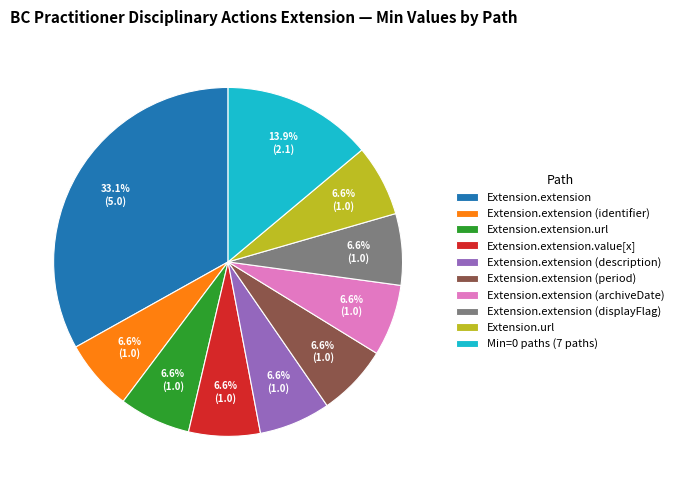

Approximately how many times larger is the value at Min=0 paths (7 paths) compared to Extension.extension (displayFlag)?

2.1